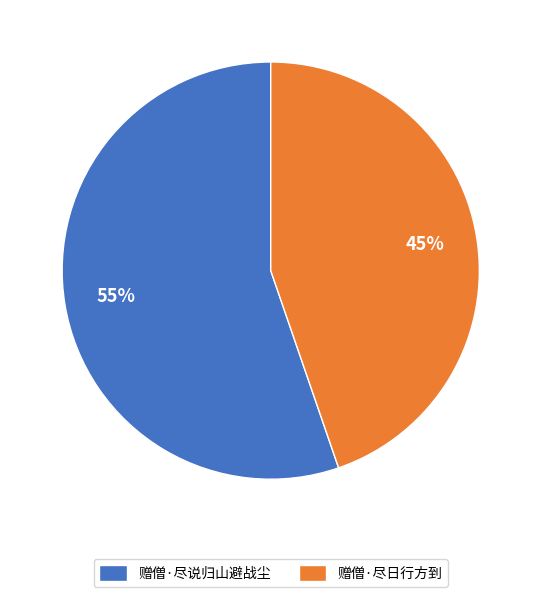

Which has a higher value, 赠僧·尽日行方到 or 赠僧·尽说归山避战尘?

赠僧·尽说归山避战尘